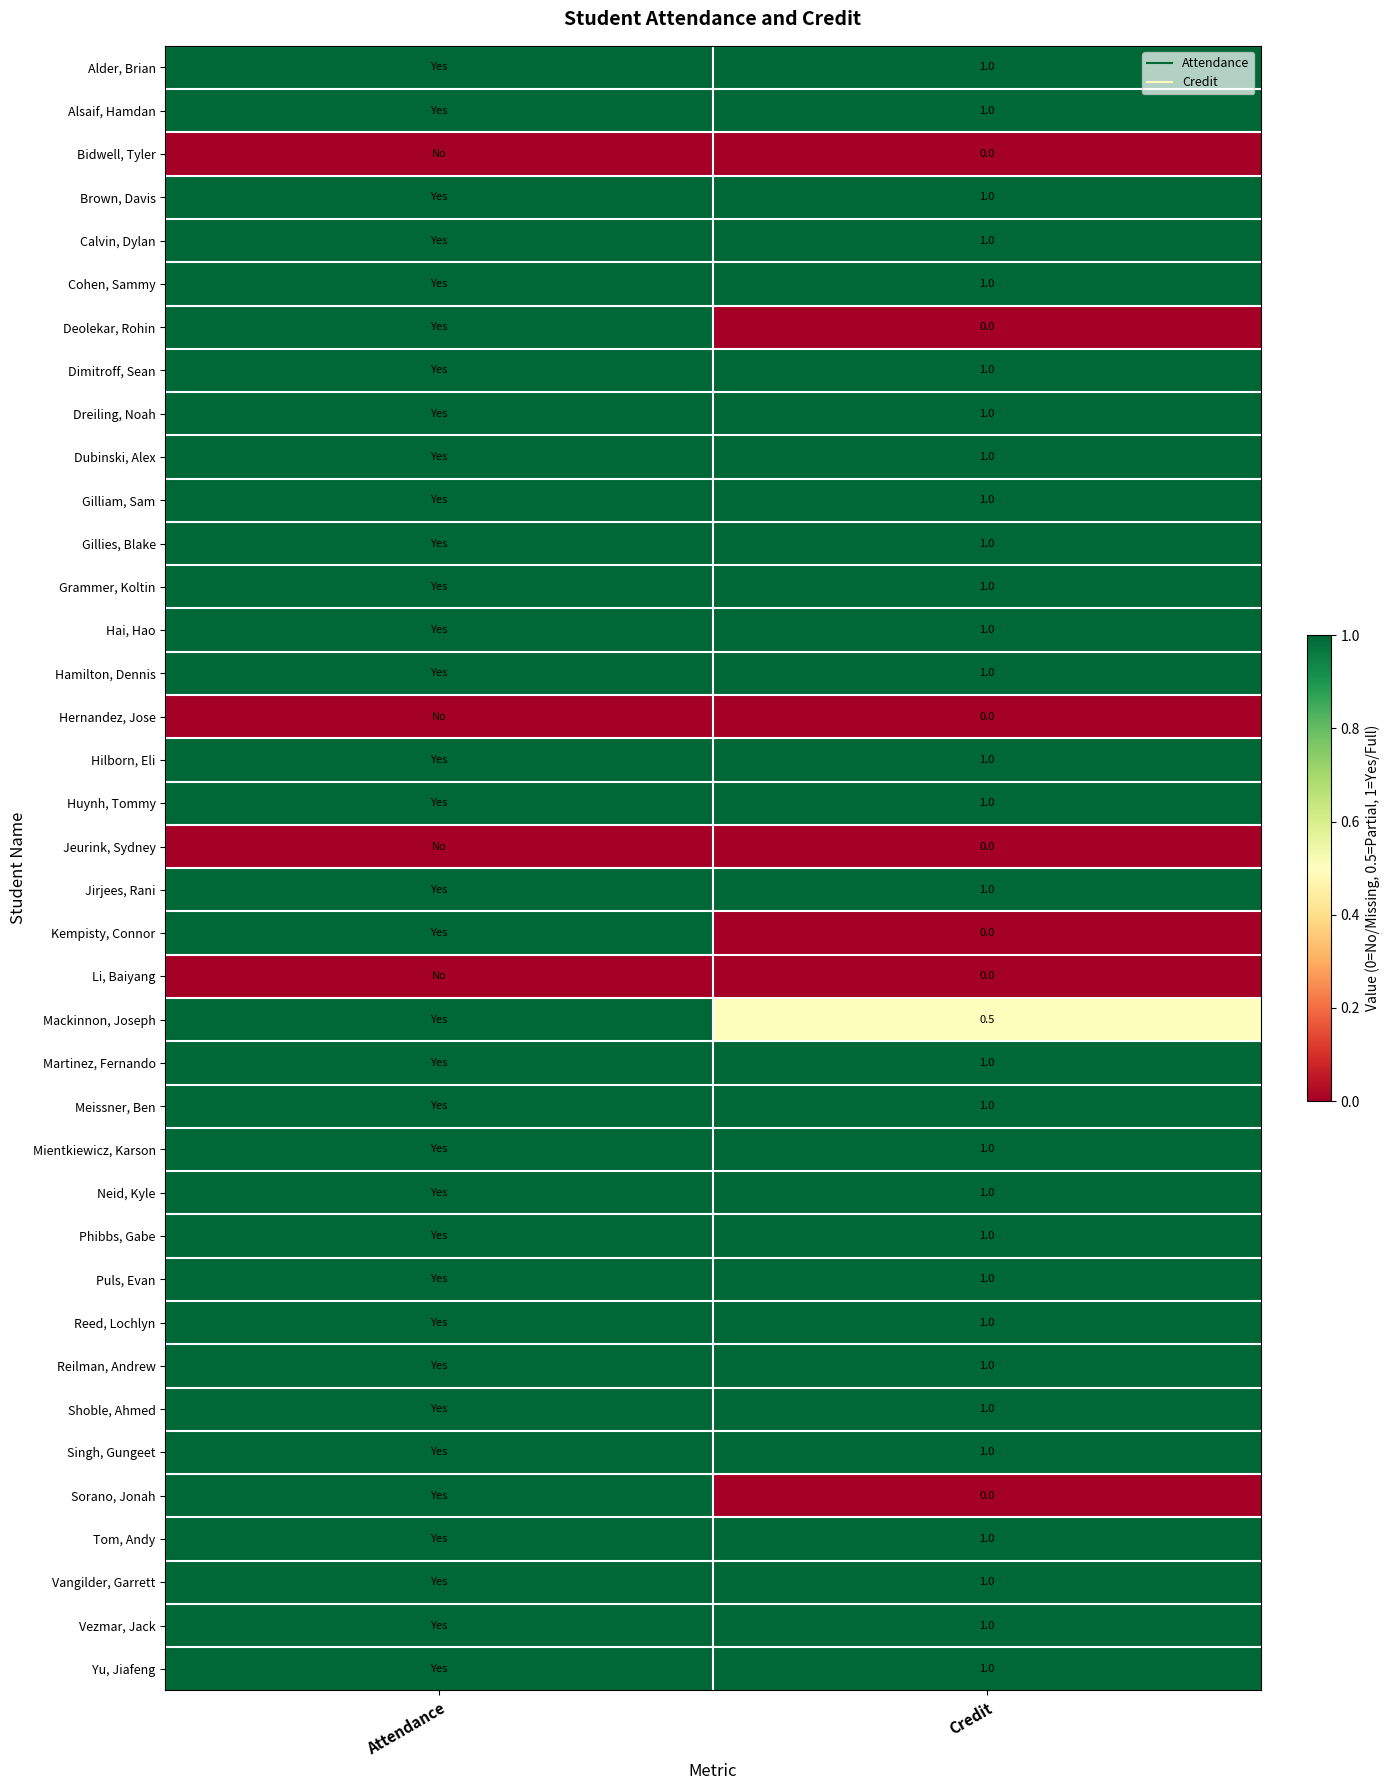

What is the total value across all series at Credit?

30.5